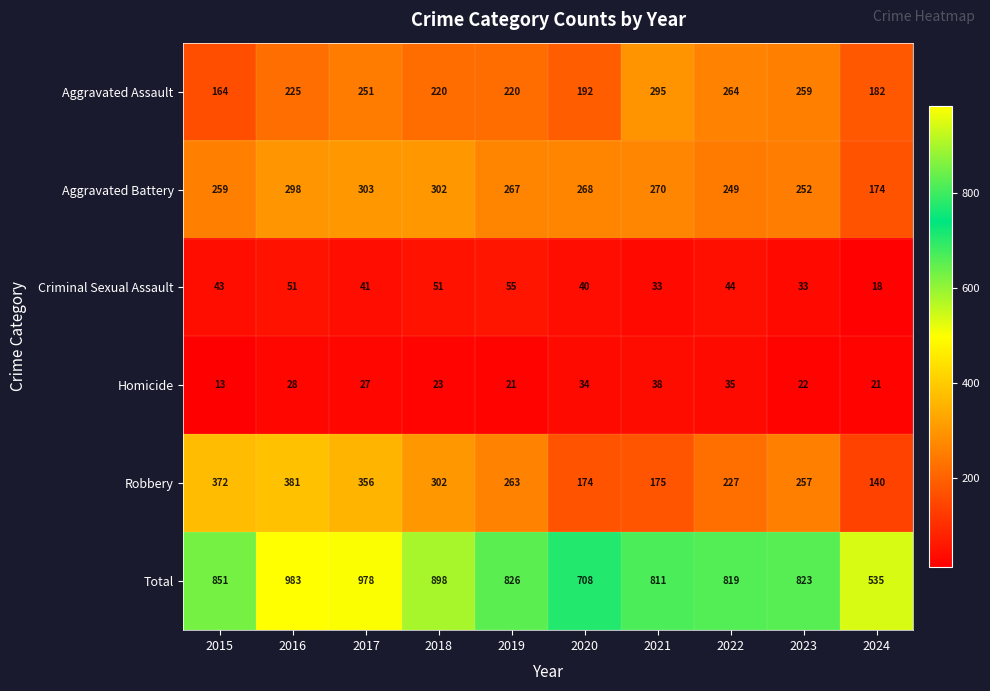

Which series changed the most between 2018 and 2020?

Total